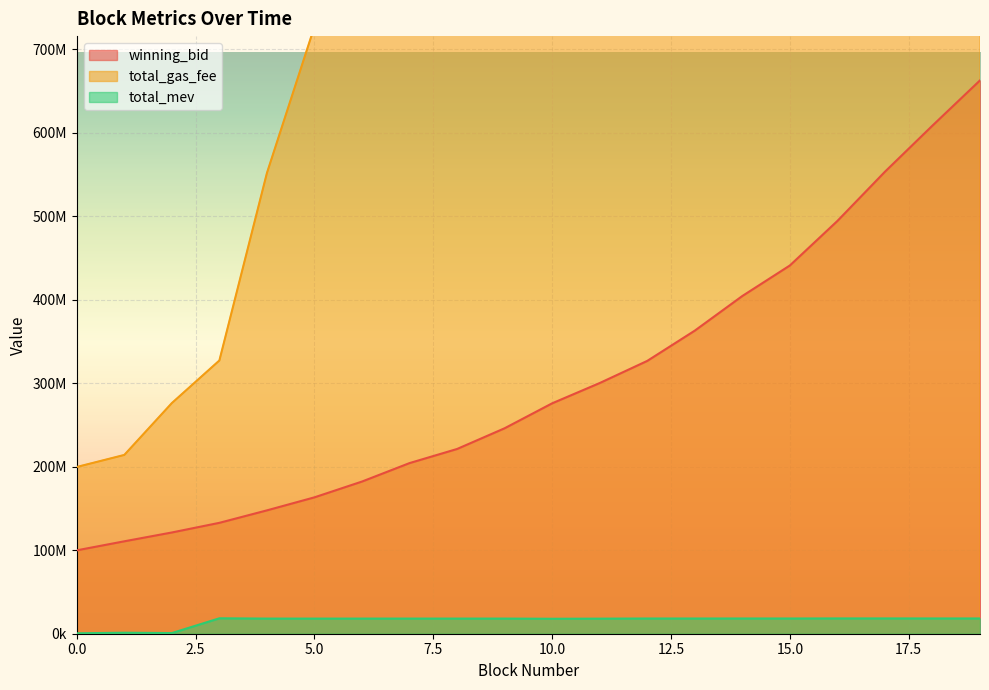

What are all the series names shown in the legend?

winning_bid, total_gas_fee, total_mev